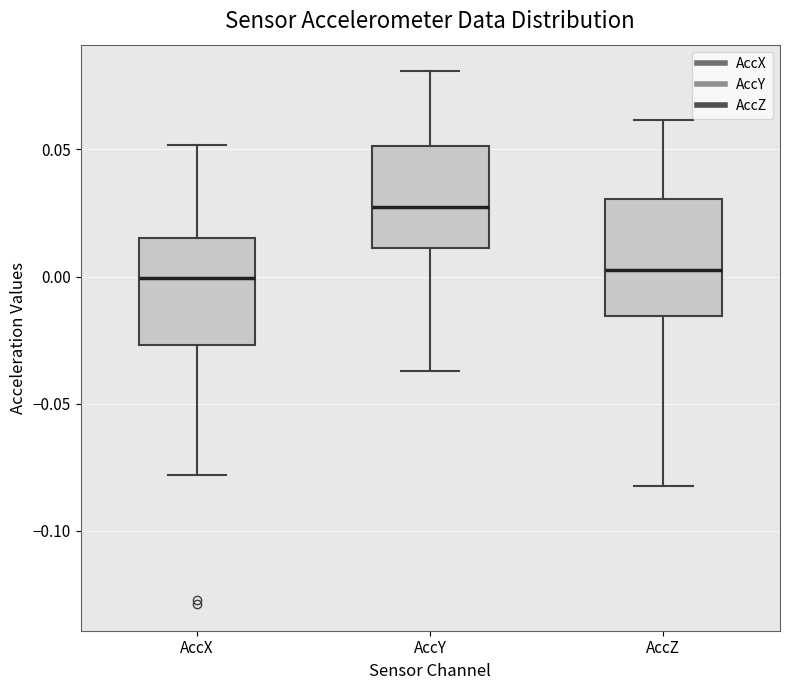

Reading left to right, transcribe this box plot: for each box, give where its median line is, the range the box spans, and where its two whiskers end, as read against the y-axis. The values are not printed on the chart, so give them approximately, as read against the axis.

AccX: median 0.000, box -0.025 to 0.015, whiskers -0.080 to 0.050
AccY: median 0.025, box 0.010 to 0.050, whiskers -0.035 to 0.080
AccZ: median 0.005, box -0.015 to 0.030, whiskers -0.080 to 0.060